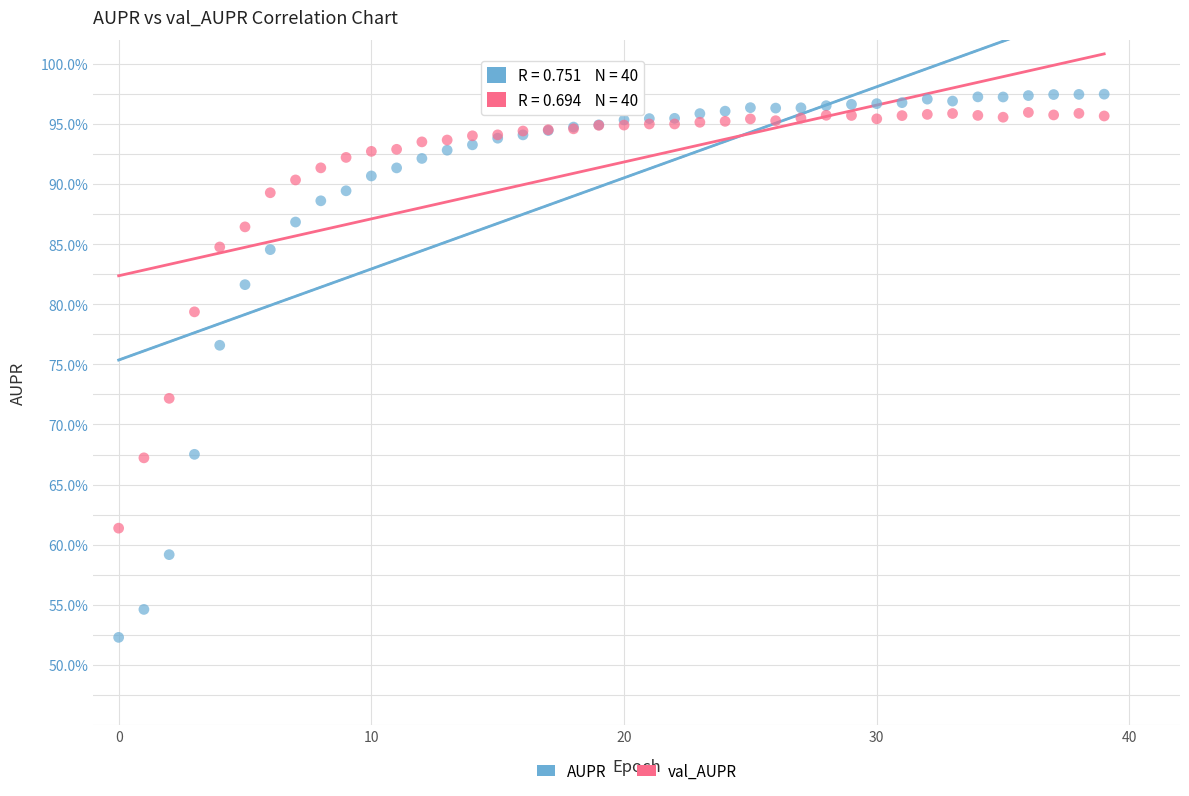

Which series reaches the minimum Y coordinate?

AUPR